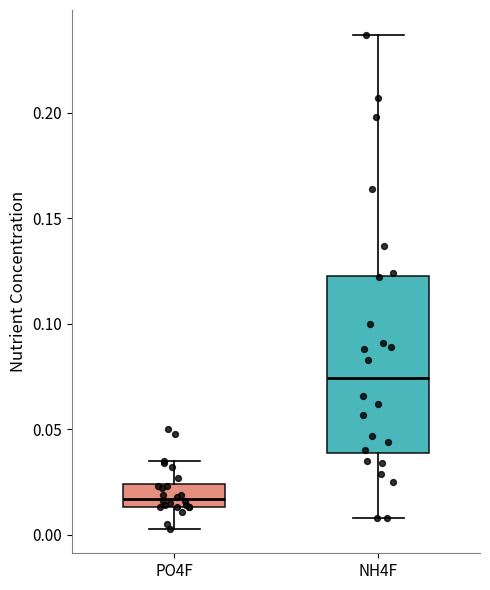

Which box is the tallest, from its lower edge to its upper edge?

NH4F